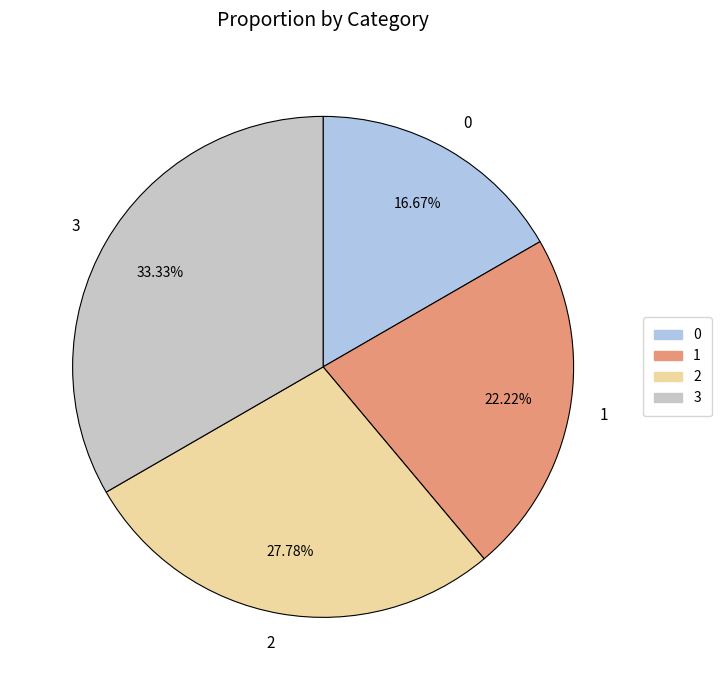

To the nearest percent, what is the combined percentage of 3 and 0?

50%